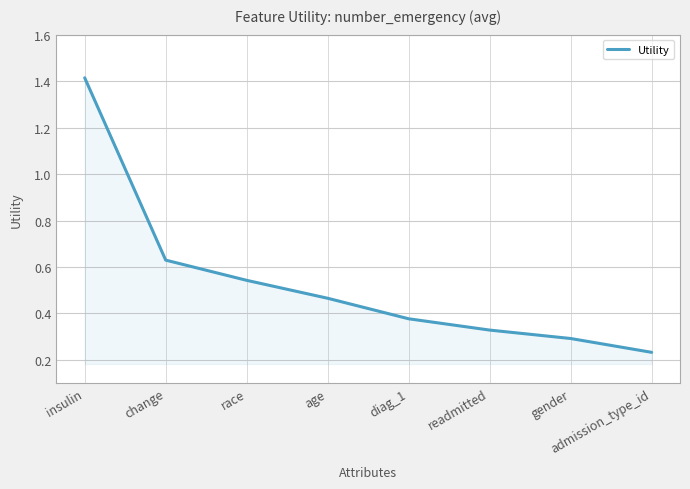

Rank the categories by value from lowest to highest.

admission_type_id, gender, readmitted, diag_1, age, race, change, insulin